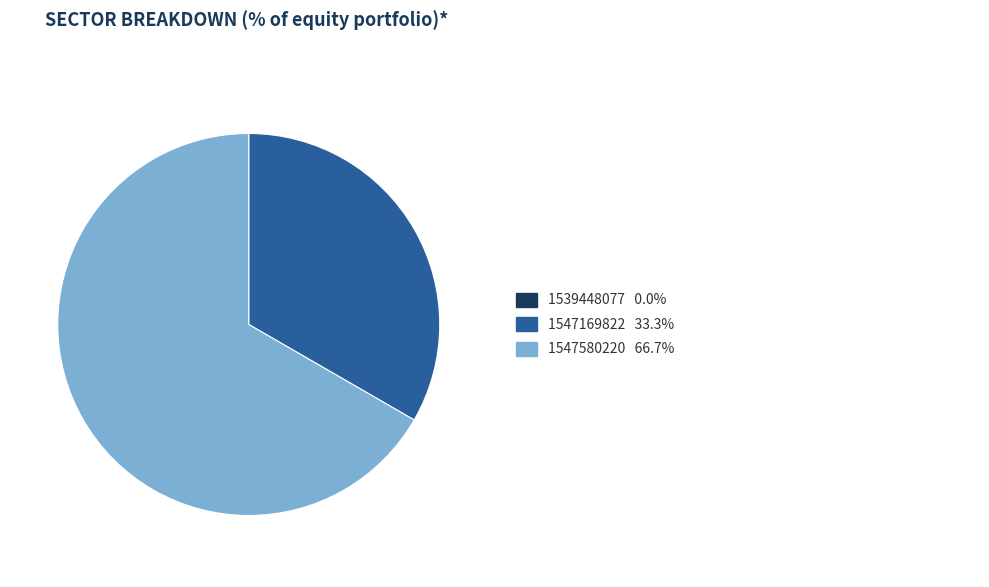

Is there a majority slice in this chart?

Yes